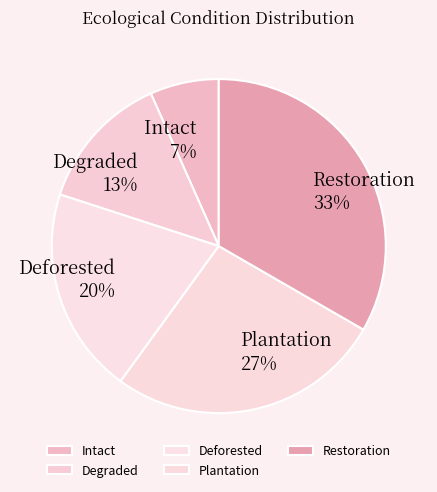

How many segments does this pie chart have?

5